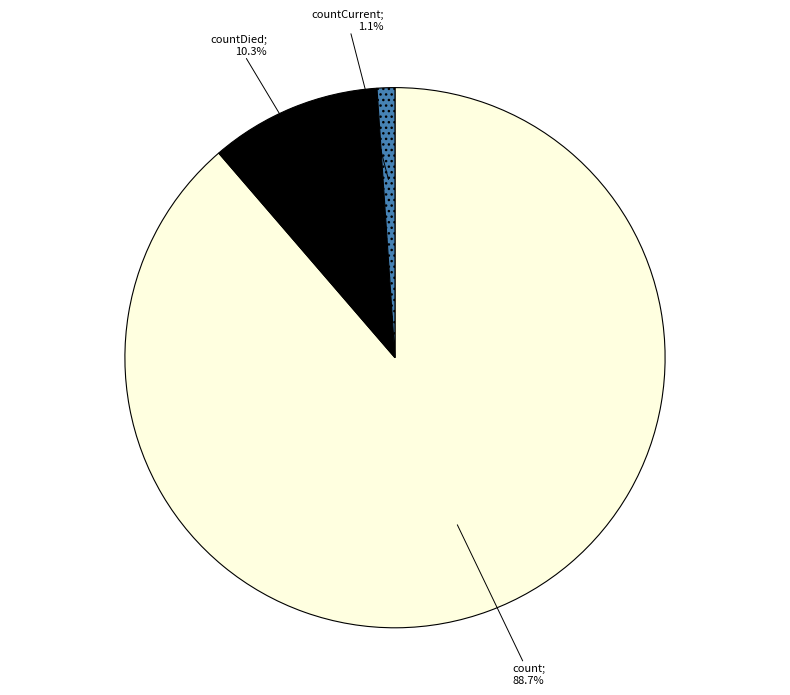

Is there a majority slice in this chart?

Yes